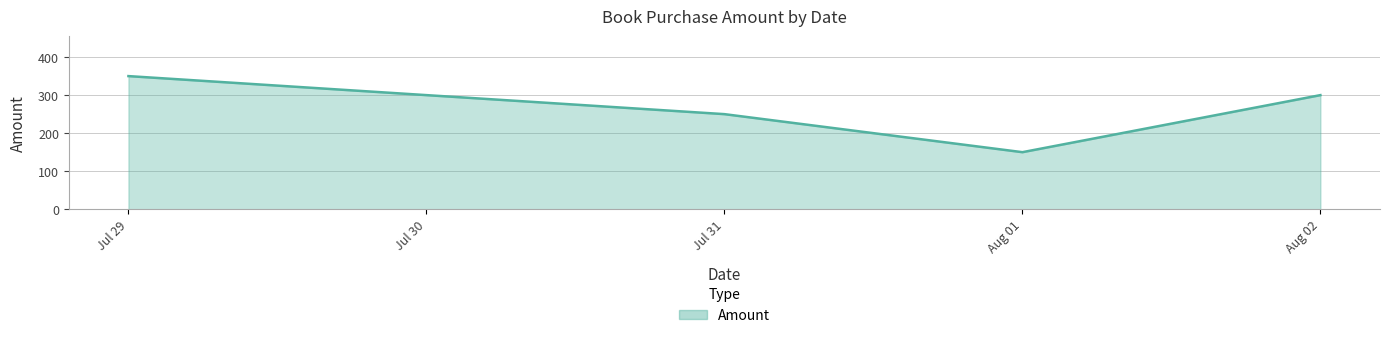

How many interior local valleys (lower than both neighbors) does the data have?

1